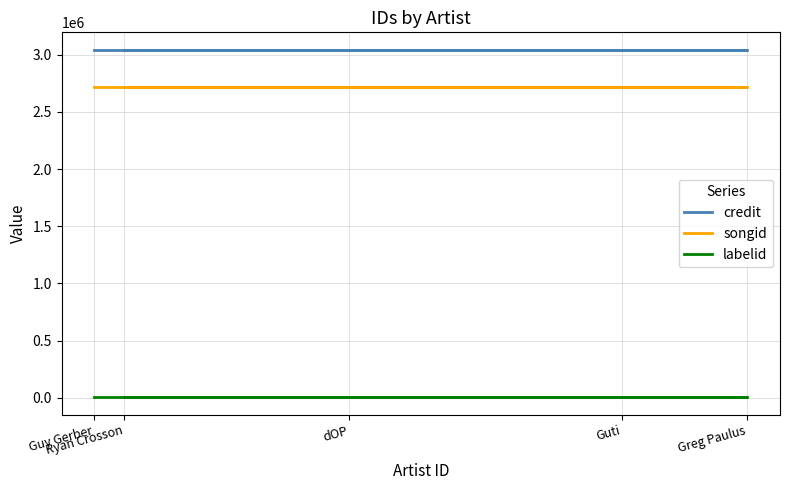

Where is songid nearest to the value 2715077?

Guy Gerber